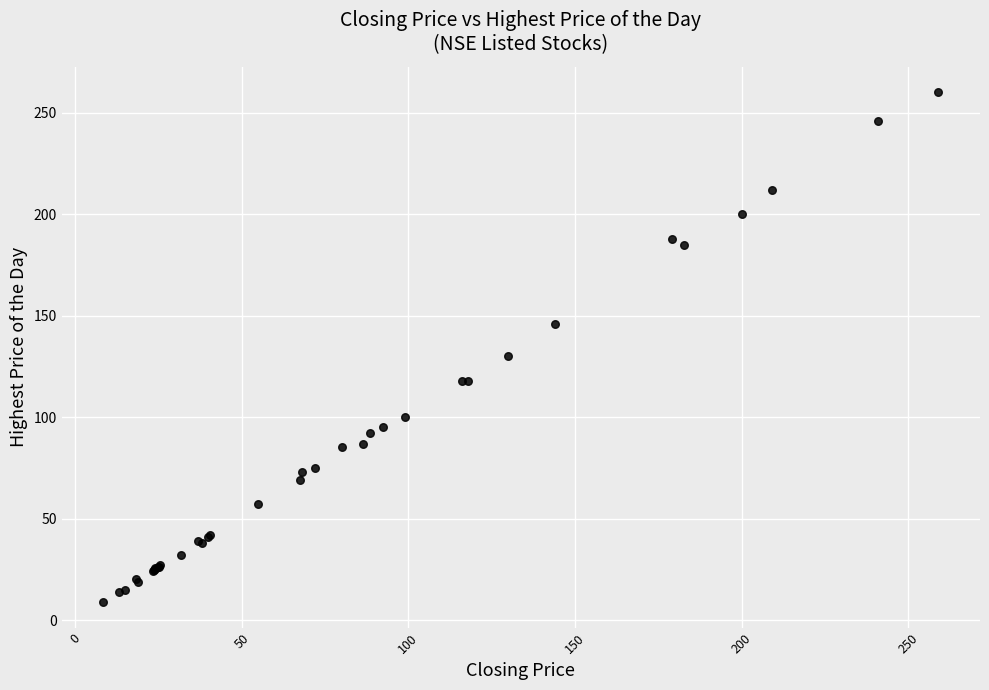

What Y value in the scatter plot is closest to 134?

130.0